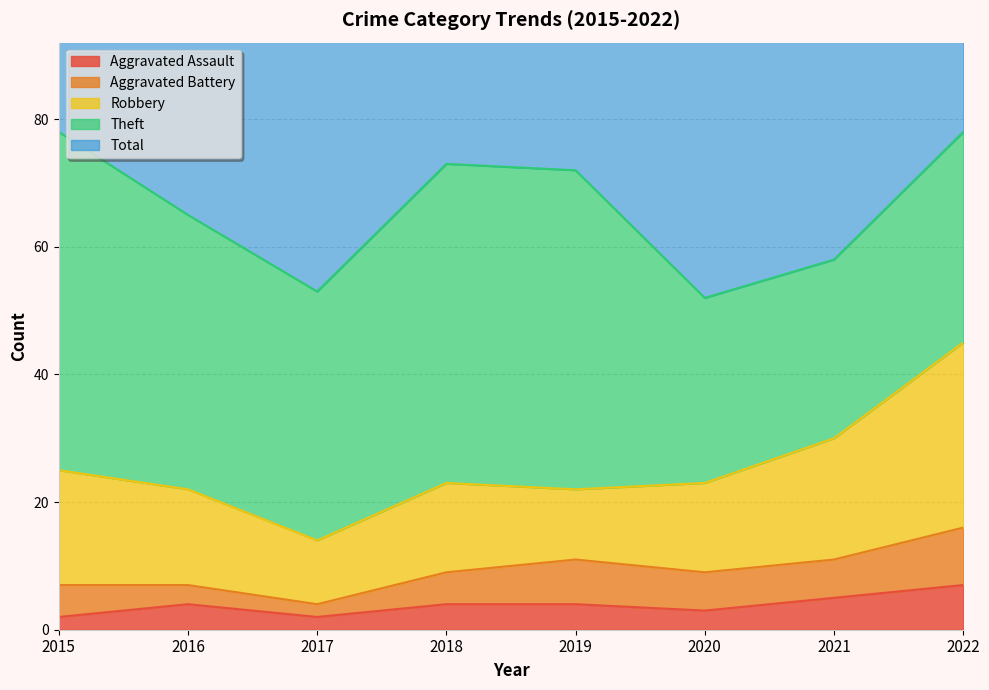

What is the difference between the second highest and second lowest values in the Aggravated Battery series?

4